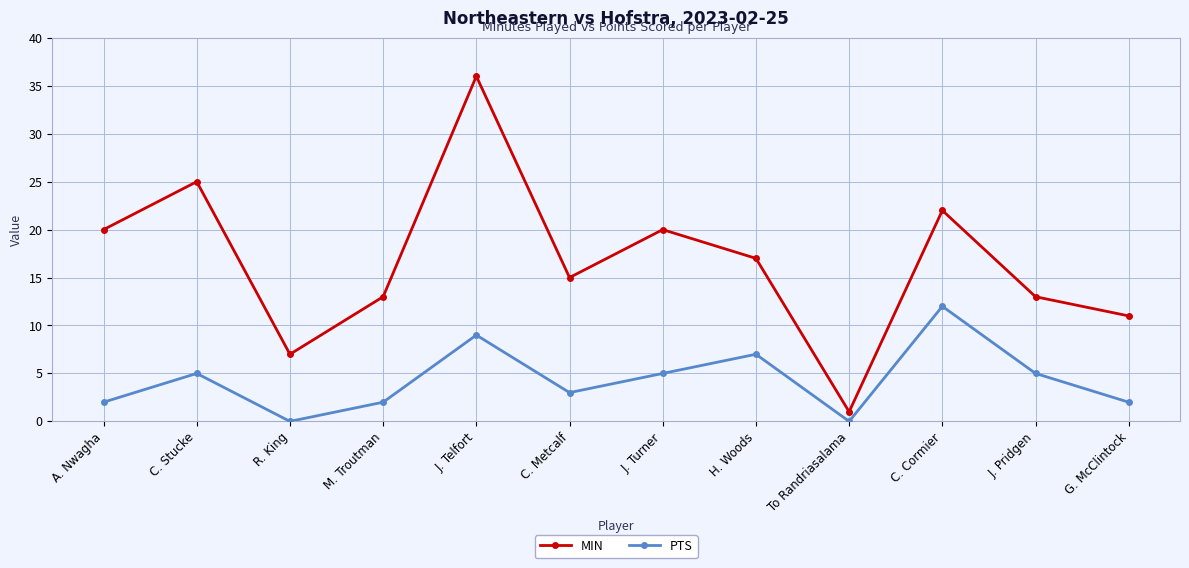

At which category is the sum across all series the highest?

J. Telfort